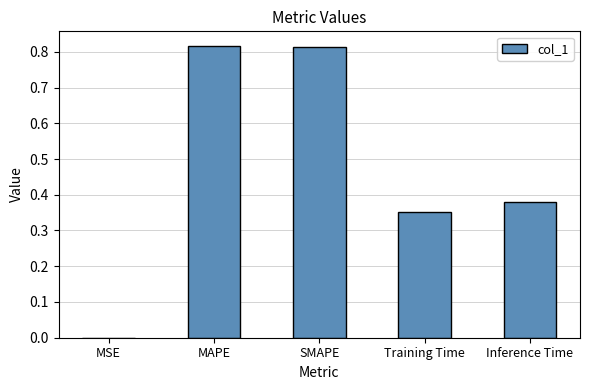

Does the chart contain stacked bars?

No